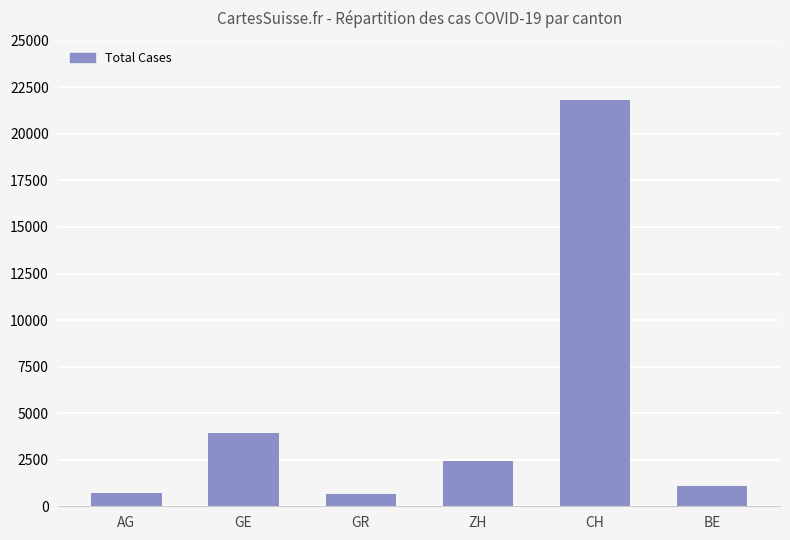

The value at GR is 657. True or false?

True